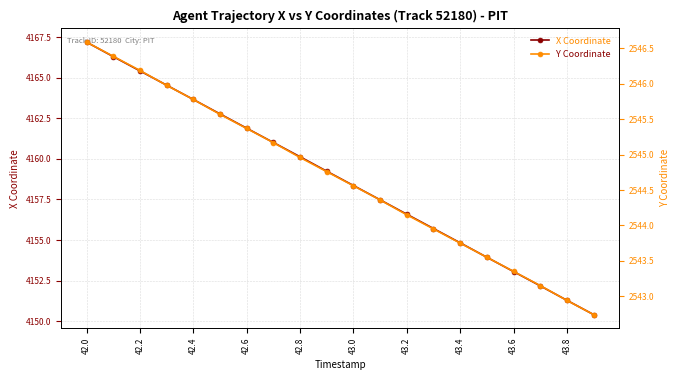

True or false: X Coordinate has more than 1 interior local peaks.

False